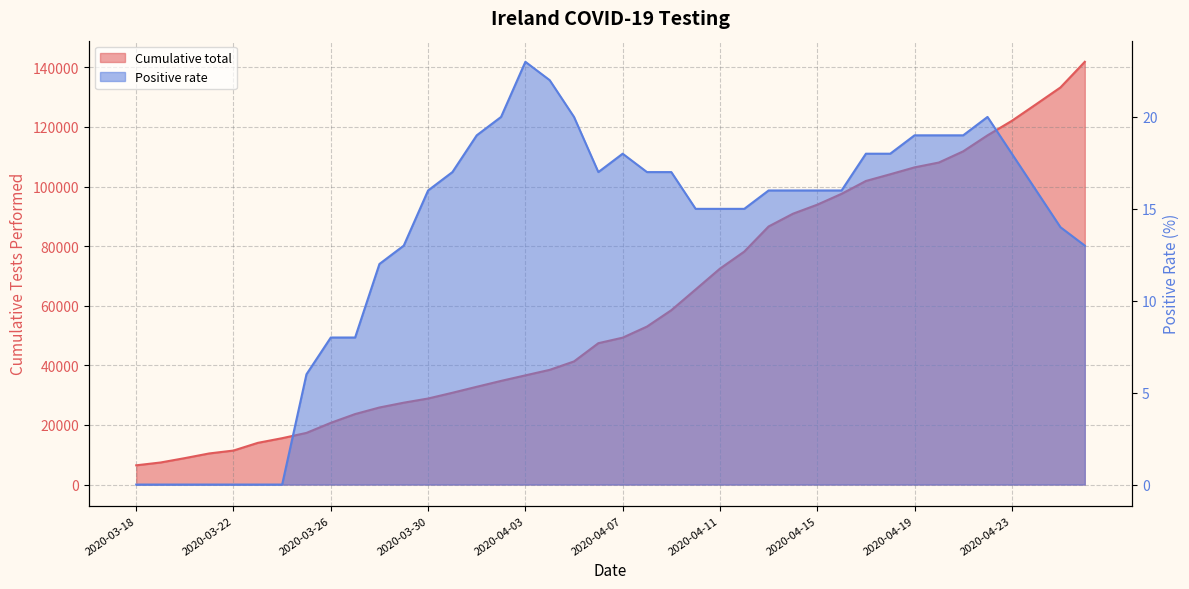

What position from the left is 2020-04-12?

26